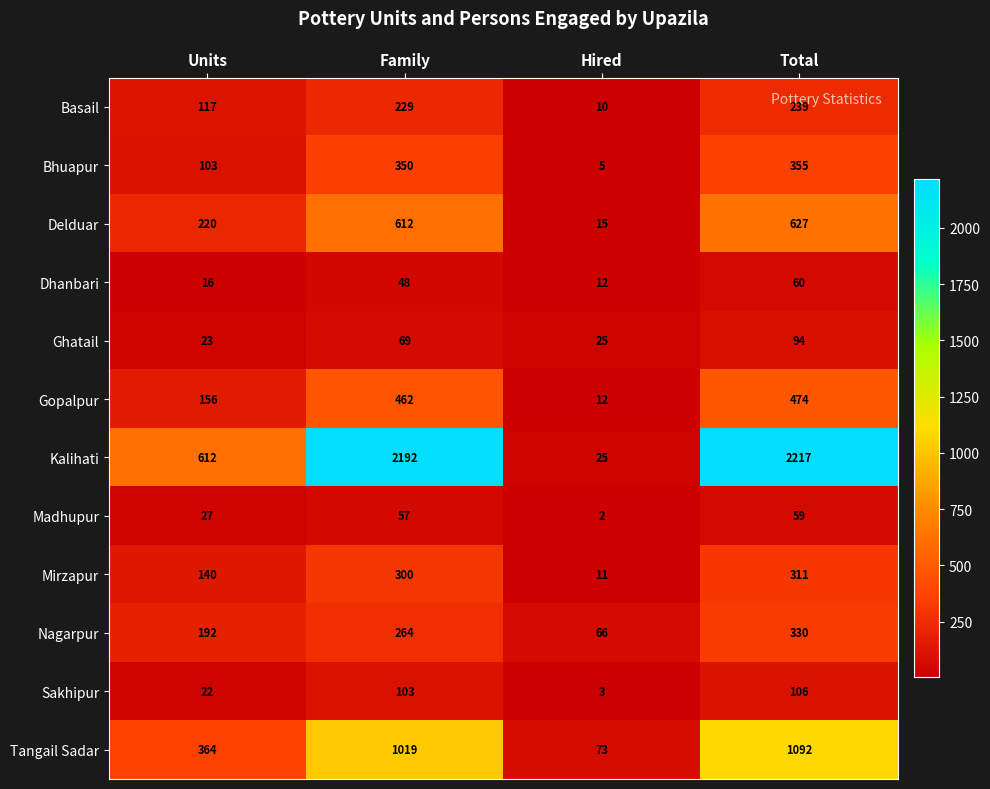

What is the smallest value displayed?

2